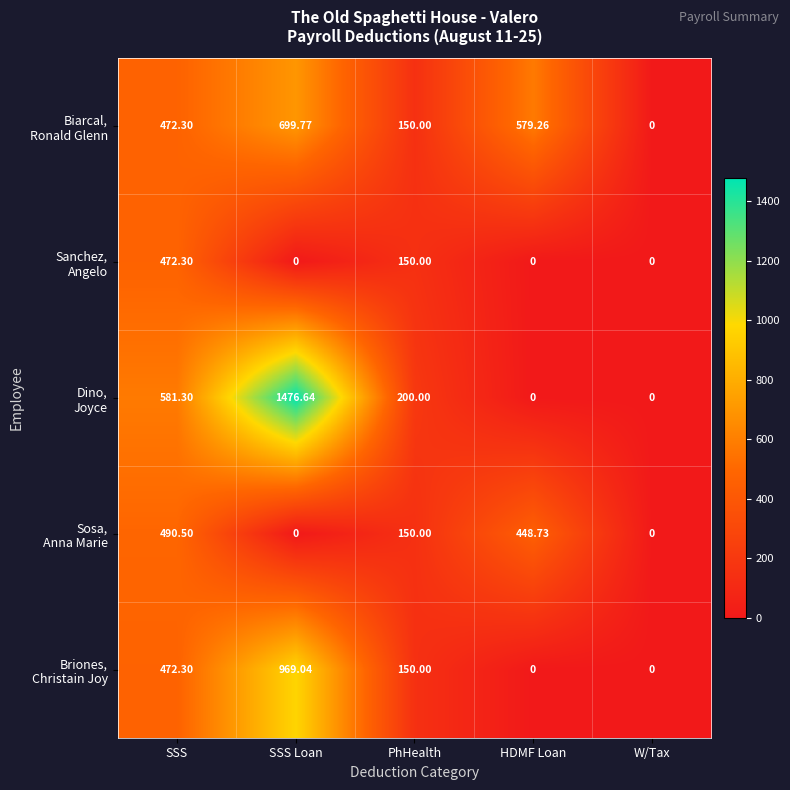

Which label corresponds to the largest value in the chart?

SSS Loan